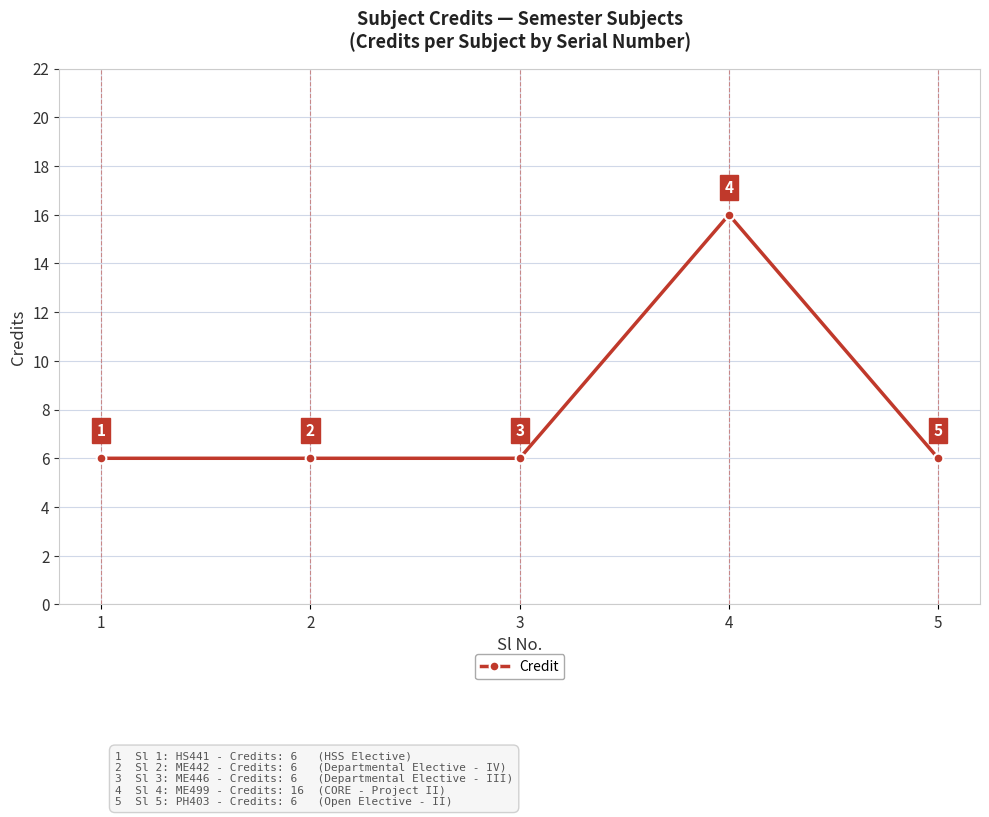

True or false: the data shows 6 at 2.

True